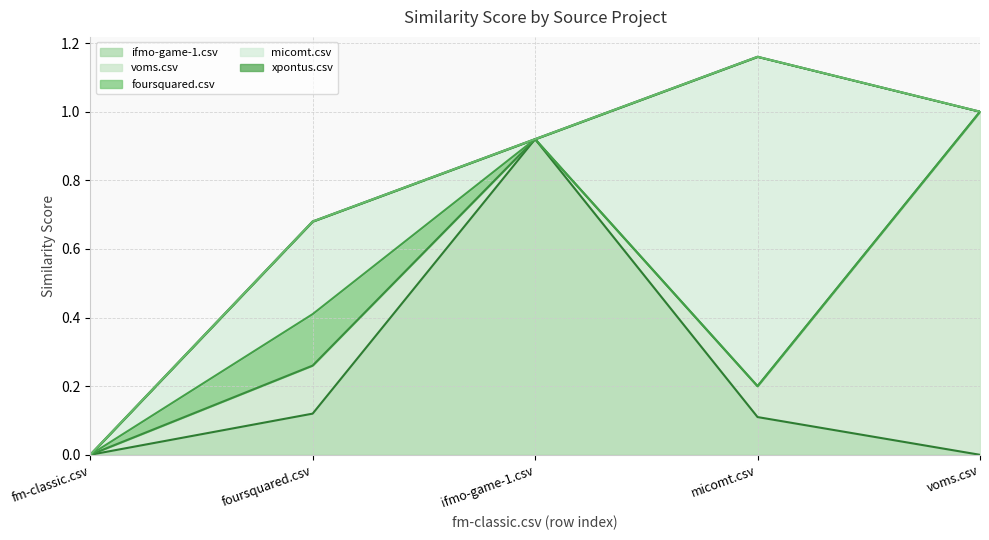

Rank the series by their maximum value, from lowest to highest.

xpontus.csv, foursquared.csv, ifmo-game-1.csv, micomt.csv, voms.csv